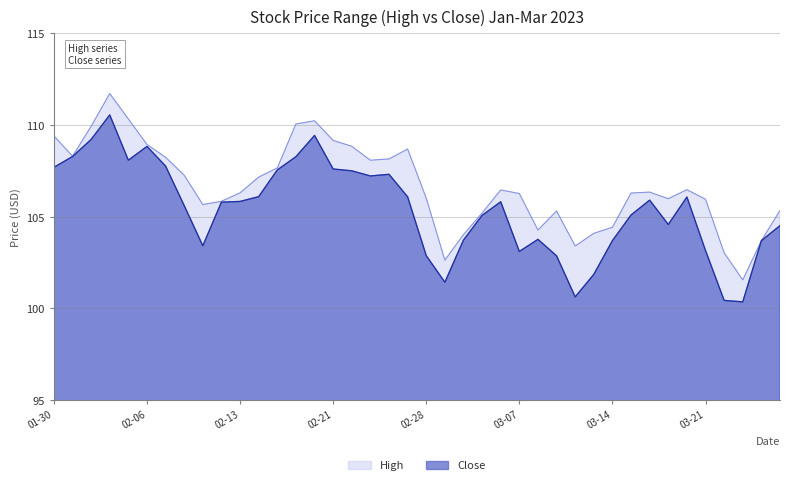

At which label does Close first exceed 105?

01-30